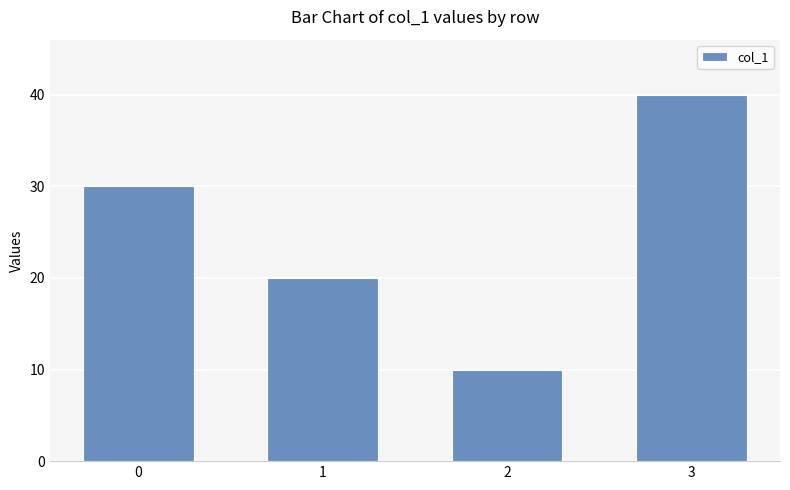

What is the value of the 2nd bar from the left?

20